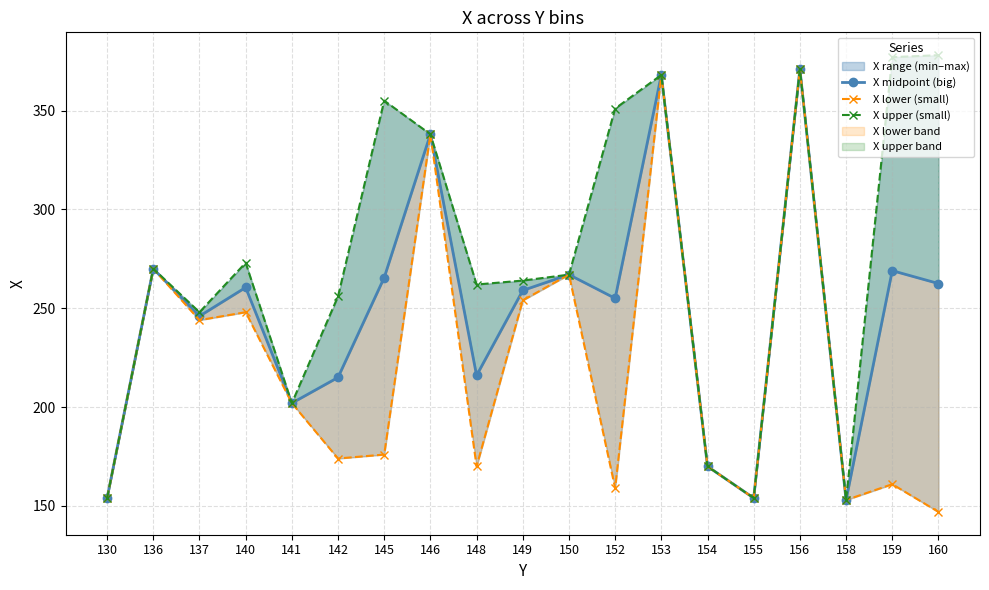

Reading right to left, transcribe all the data shown in this chart.

X midpoint (big): 262.5	269.0	153.0	371.0	154.0	170.0	368.0	255.0	267.0	259.0	216.0	338.0	265.5	215.0	202.0	260.5	246.0	270.0	154.0
X lower (small): 147.0	161.0	153.0	371.0	154.0	170.0	368.0	159.0	267.0	254.0	170.0	338.0	176.0	174.0	202.0	248.0	244.0	270.0	154.0
X upper (small): 378.0	377.0	153.0	371.0	154.0	170.0	368.0	351.0	267.0	264.0	262.0	338.0	355.0	256.0	202.0	273.0	248.0	270.0	154.0